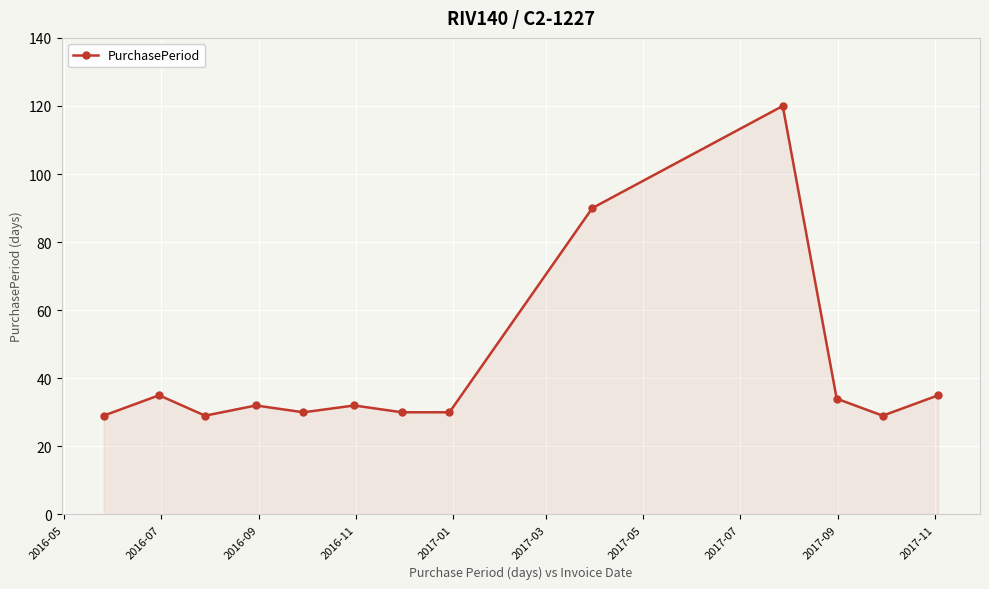

What is the value of the 5th point from the left?

30